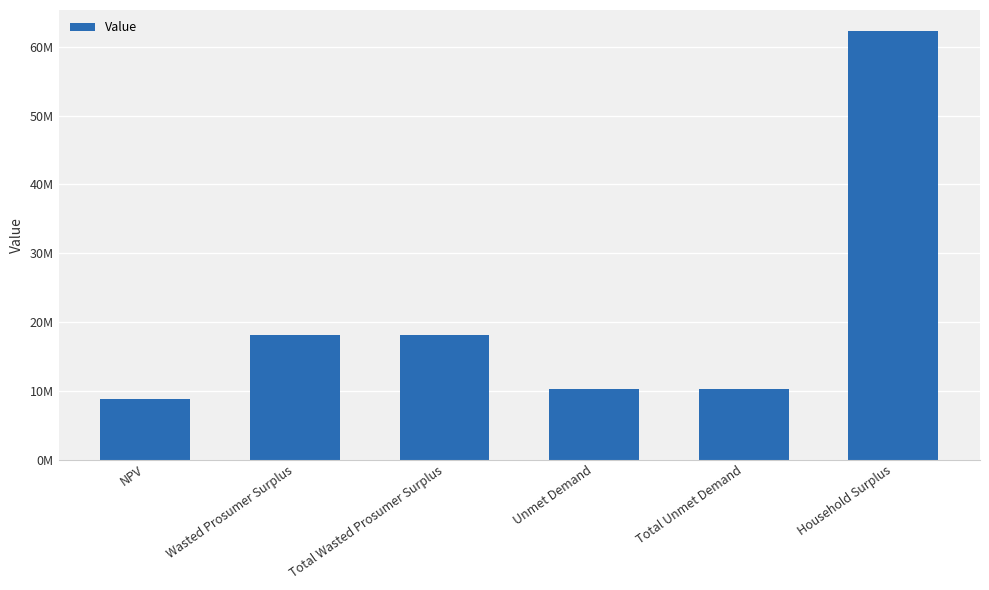

Are the bars horizontal?

No